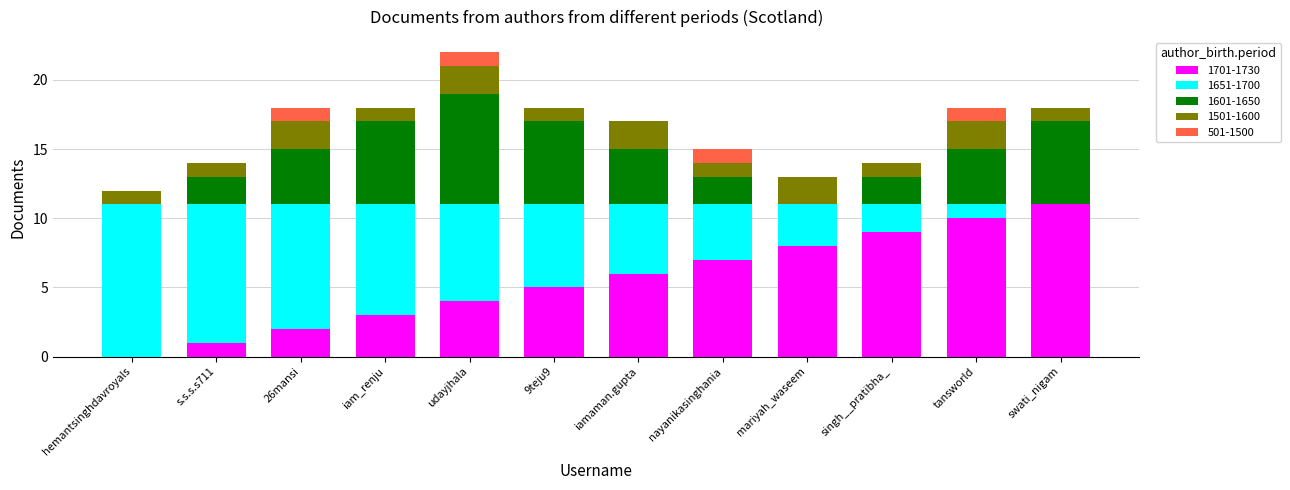

What is the sum of all 1701-1730 values?

66